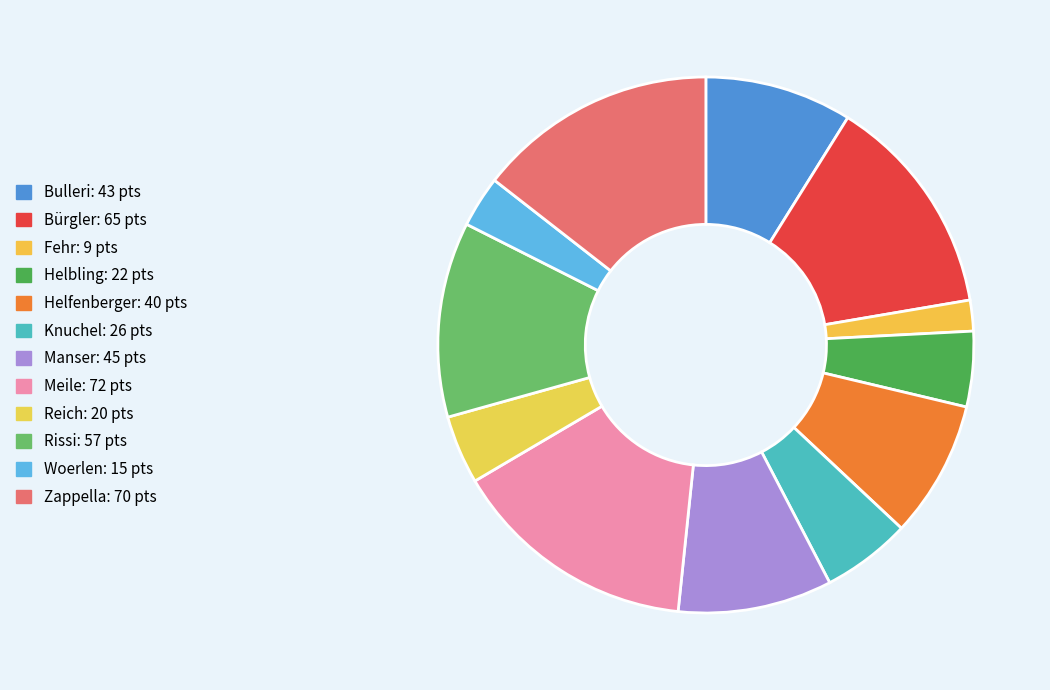

Count the number of slices in the pie.

12